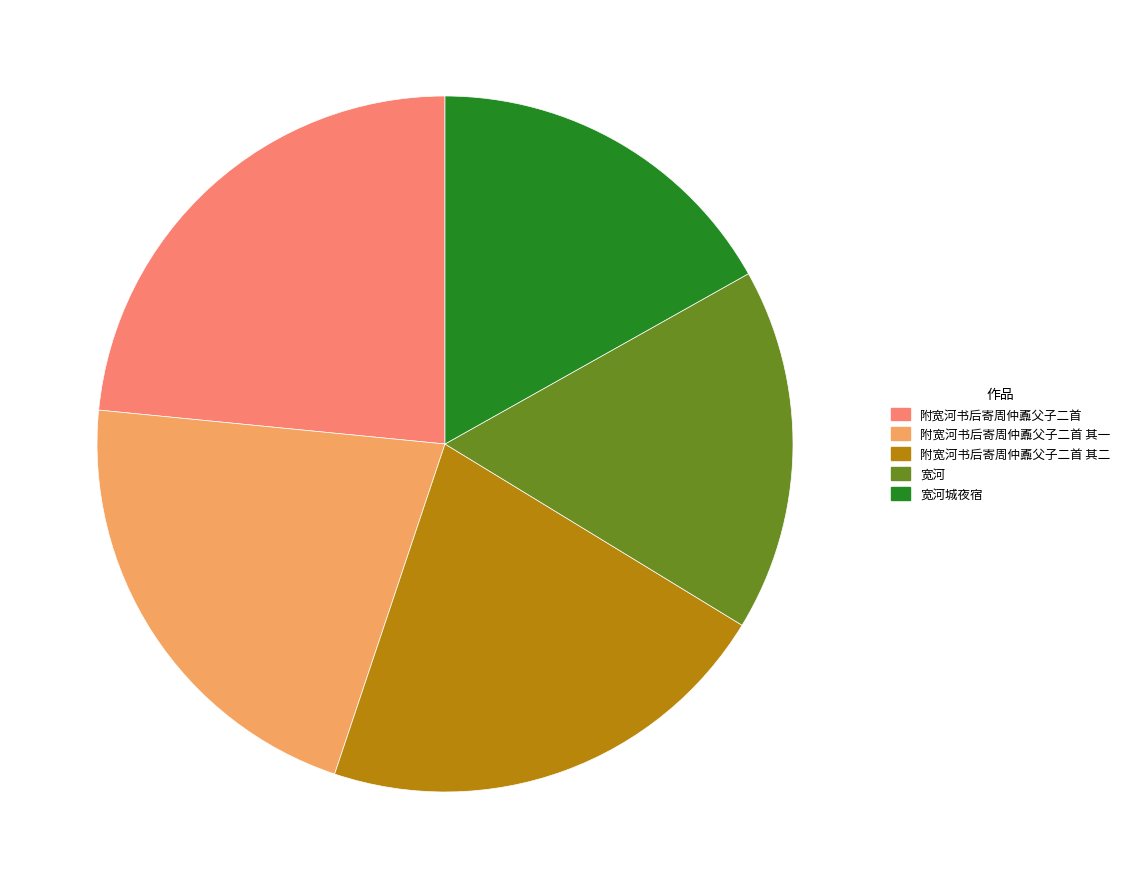

Is 附宽河书后寄周仲鼒父子二首 其二 the majority of the pie?

No